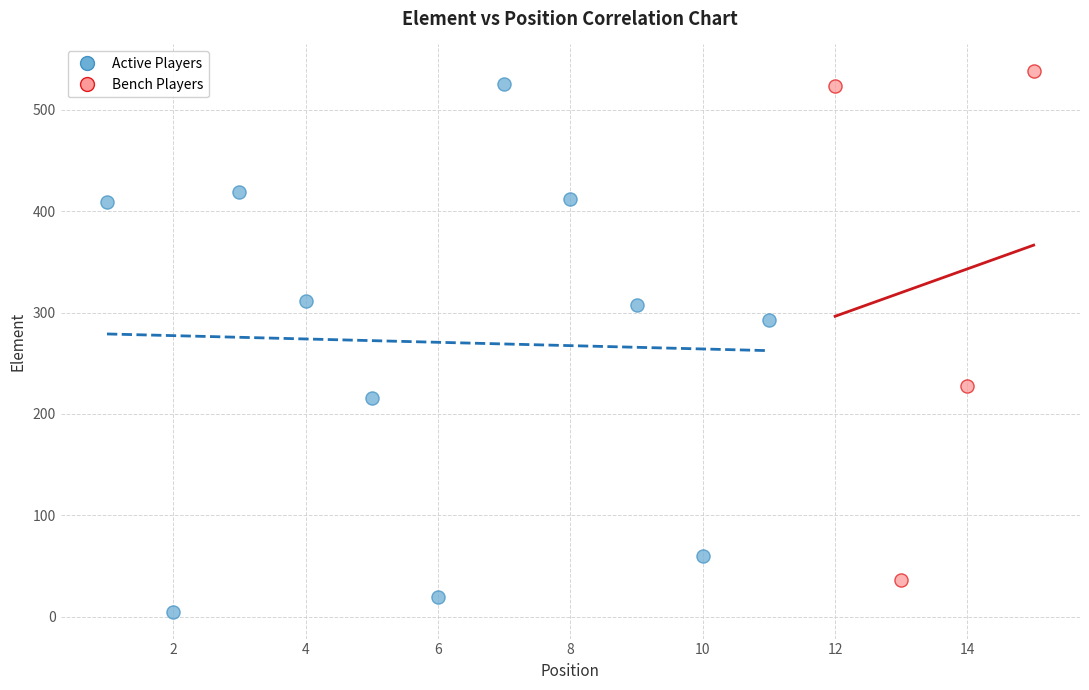

Which series reaches the minimum Y coordinate?

Active Players